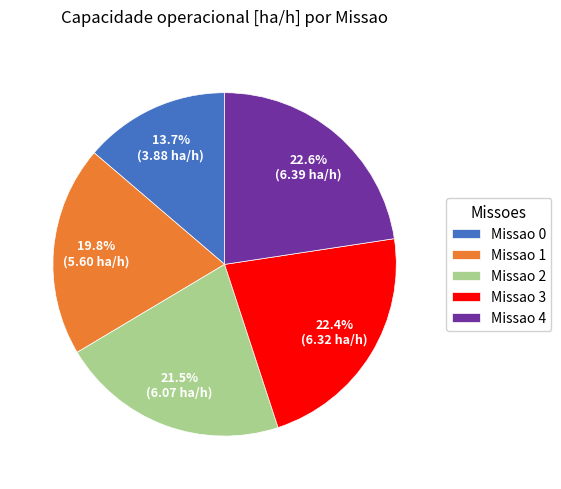

Approximately how many times larger is the value at Missao 3 compared to Missao 2?

1.0